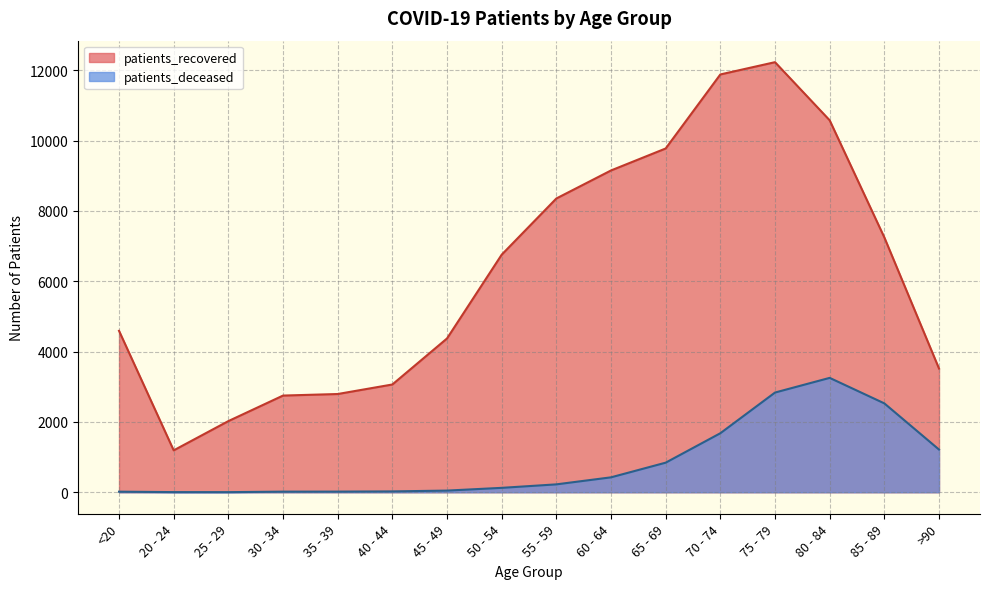

True or false: patients_deceased and patients_recovered intersect in this chart.

False